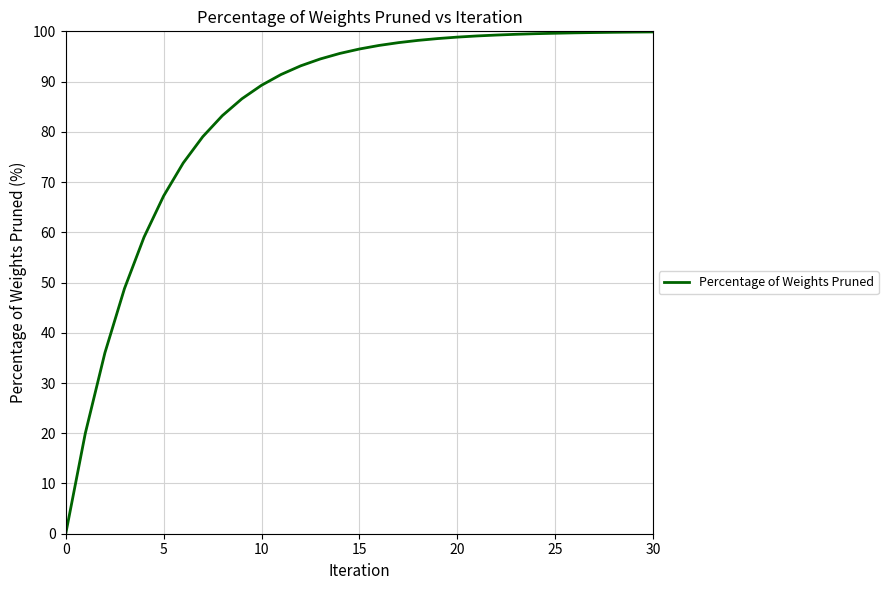

What is the greatest value displayed?

99.9